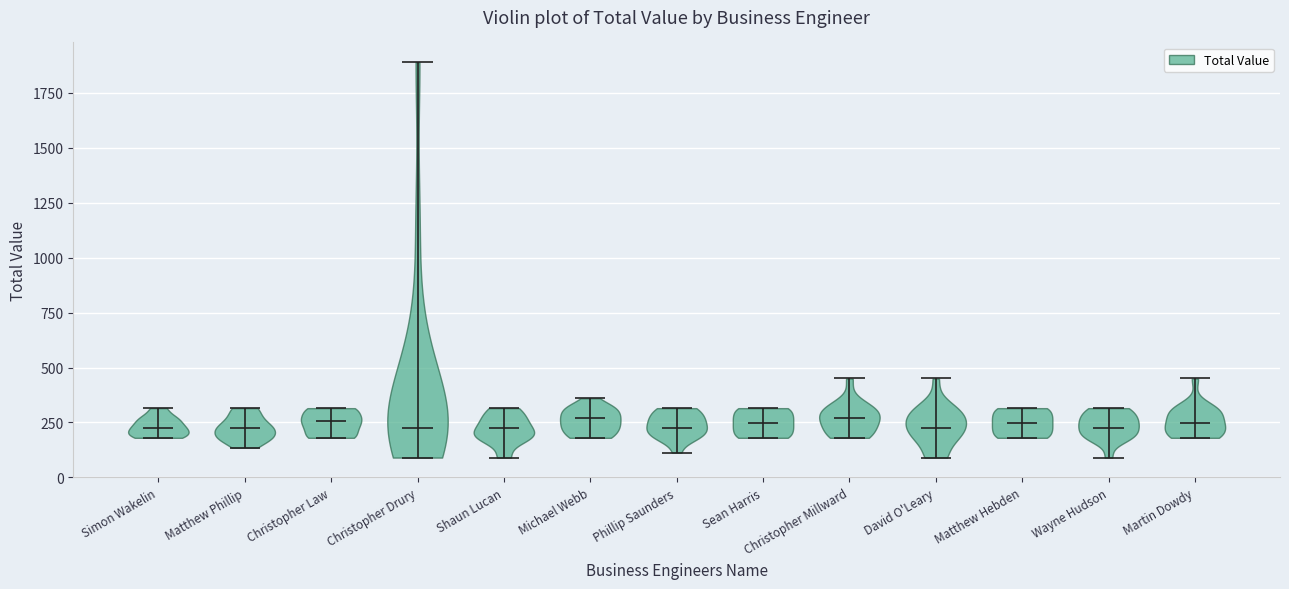

Reading left to right, read every violin against the y-axis: where its median line is, and the lowest and highest points it reaches. The values are not printed on the chart, so give them approximately, as read against the axis.

Simon Wakelin: median line 250, lowest point 200, highest point 300
Matthew Phillip: median line 250, lowest point 150, highest point 300
Christopher Law: median line 250, lowest point 200, highest point 300
Christopher Drury: median line 250, lowest point 100, highest point 1900
Shaun Lucan: median line 250, lowest point 100, highest point 300
Michael Webb: median line 250, lowest point 200, highest point 350
Phillip Saunders: median line 250, lowest point 100, highest point 300
Sean Harris: median line 250, lowest point 200, highest point 300
Christopher Millward: median line 250, lowest point 200, highest point 450
David O'Leary: median line 250, lowest point 100, highest point 450
Matthew Hebden: median line 250, lowest point 200, highest point 300
Wayne Hudson: median line 250, lowest point 100, highest point 300
Martin Dowdy: median line 250, lowest point 200, highest point 450